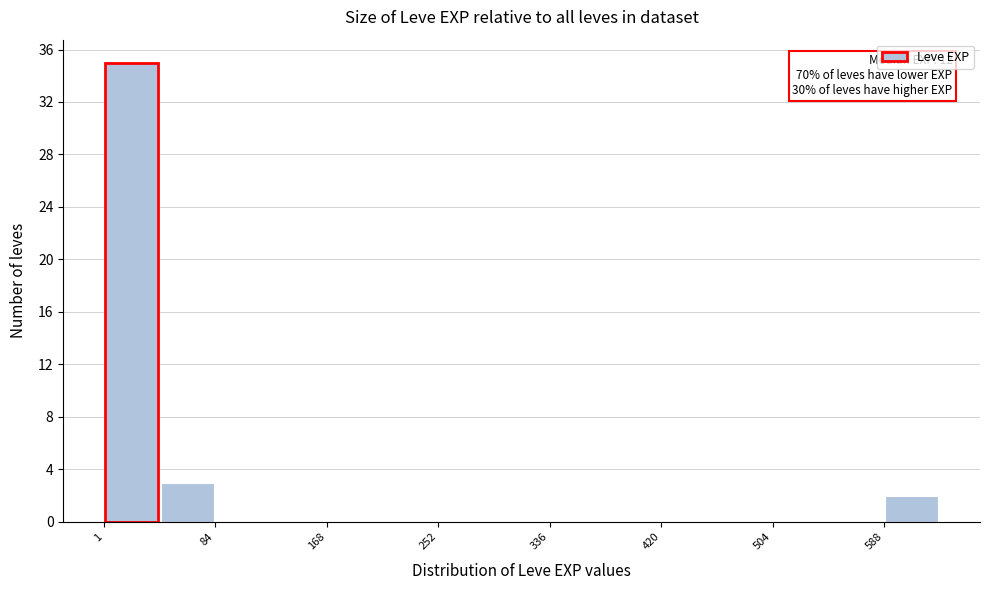

Over which range of the x-axis is the bar tallest?

0 to 40